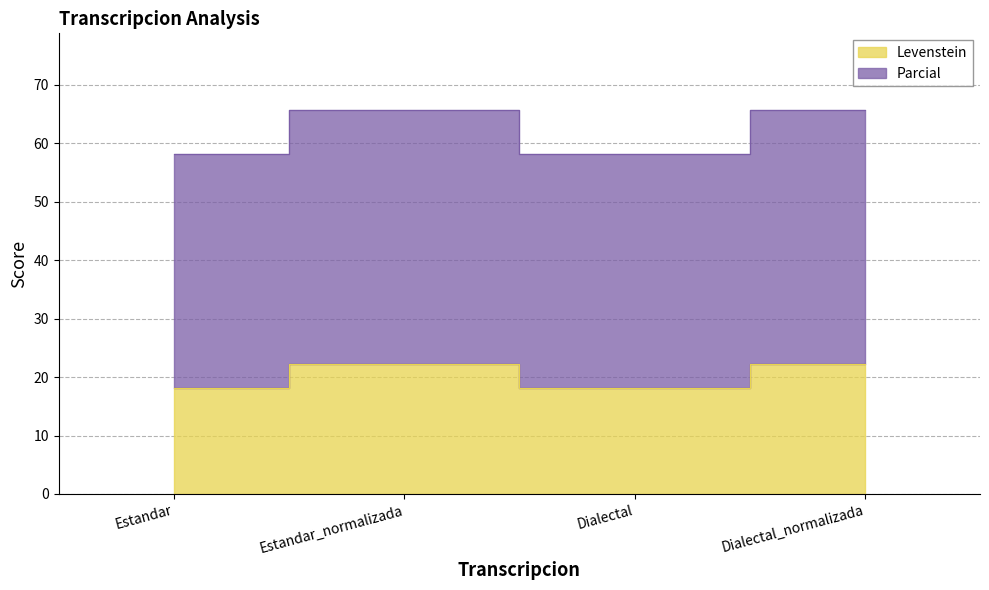

What is the value of the Parcial point at the 1st from the left?

58.2